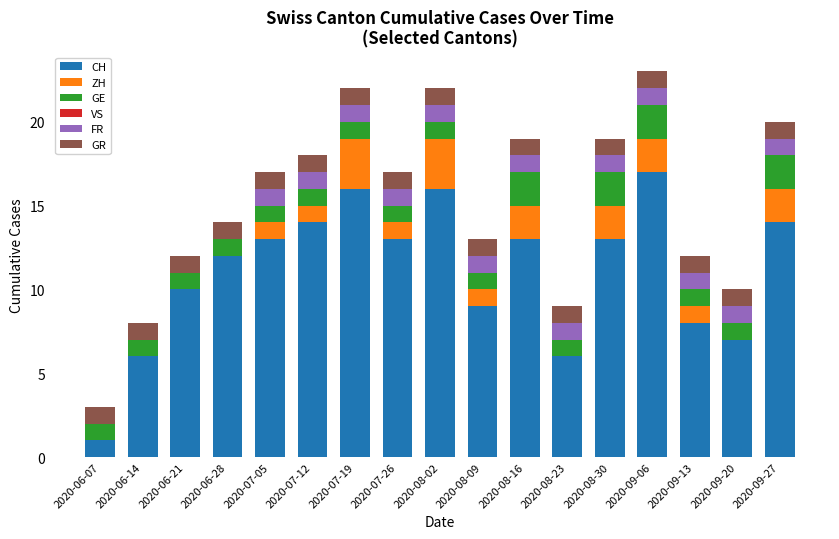

What is the sum of the CH values at 2020-06-07 and 2020-06-14?

7